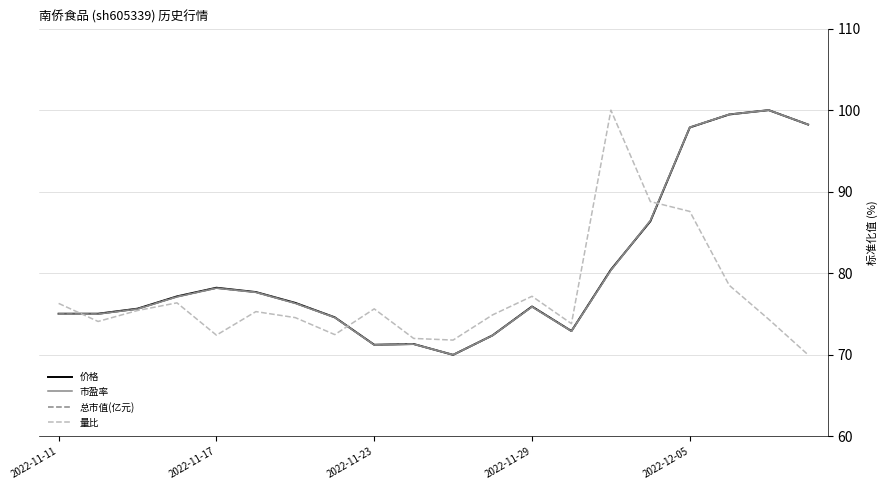

What is the smallest value displayed?

70.0